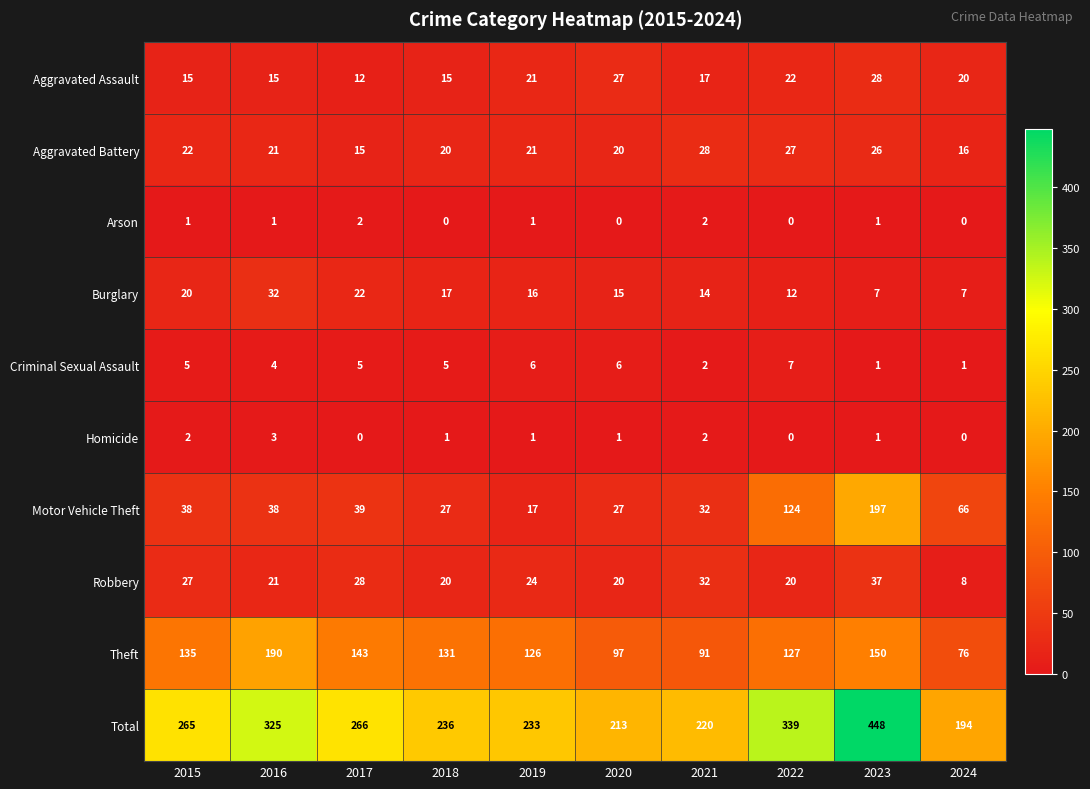

At which label does Aggravated Assault reach its minimum?

2017